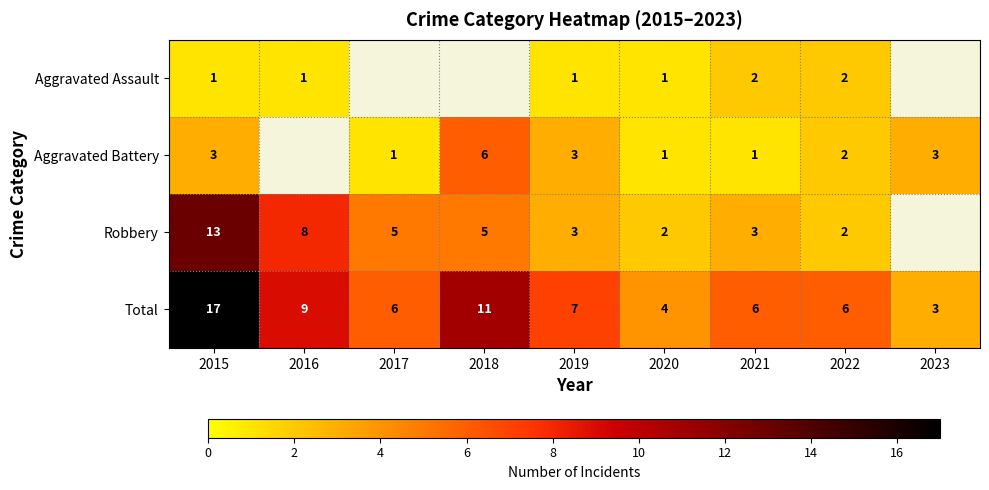

At which category is the sum across all series the highest?

2015